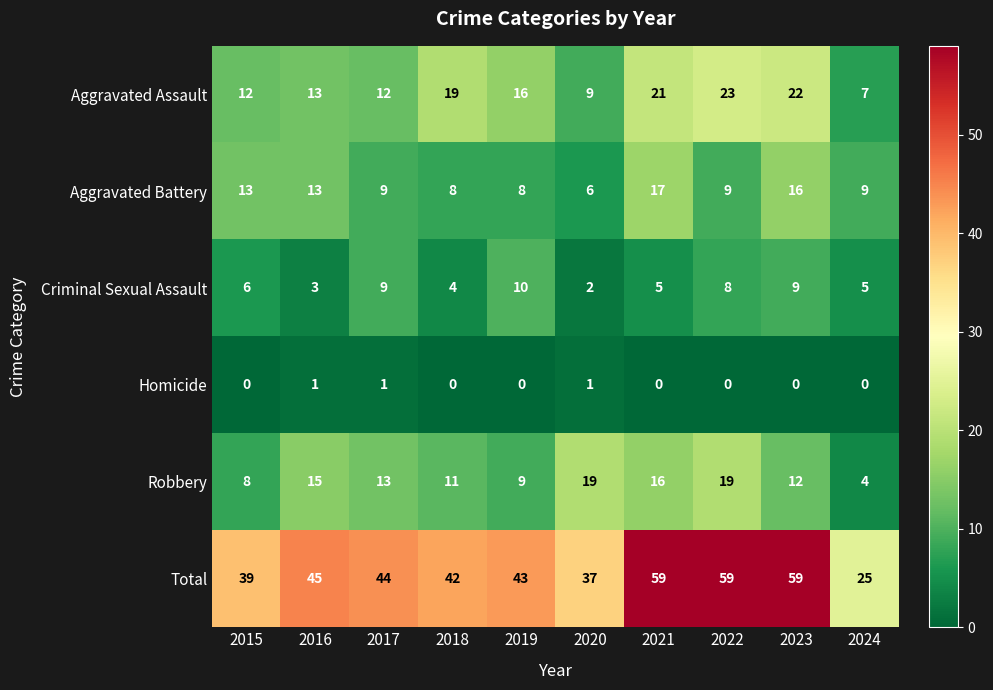

What is the maximum value shown in the chart?

59